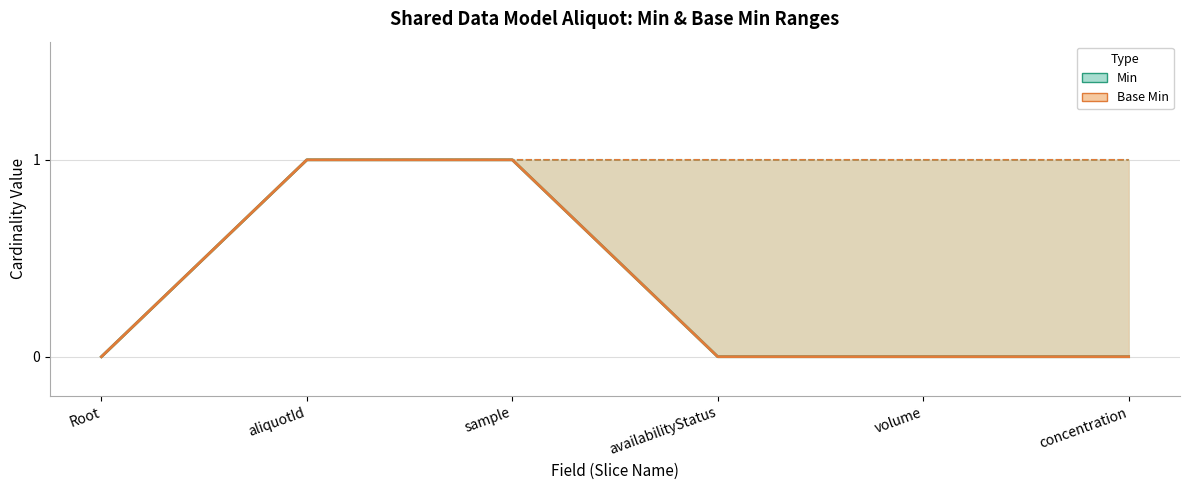

What is the highest value of the Min series?

1